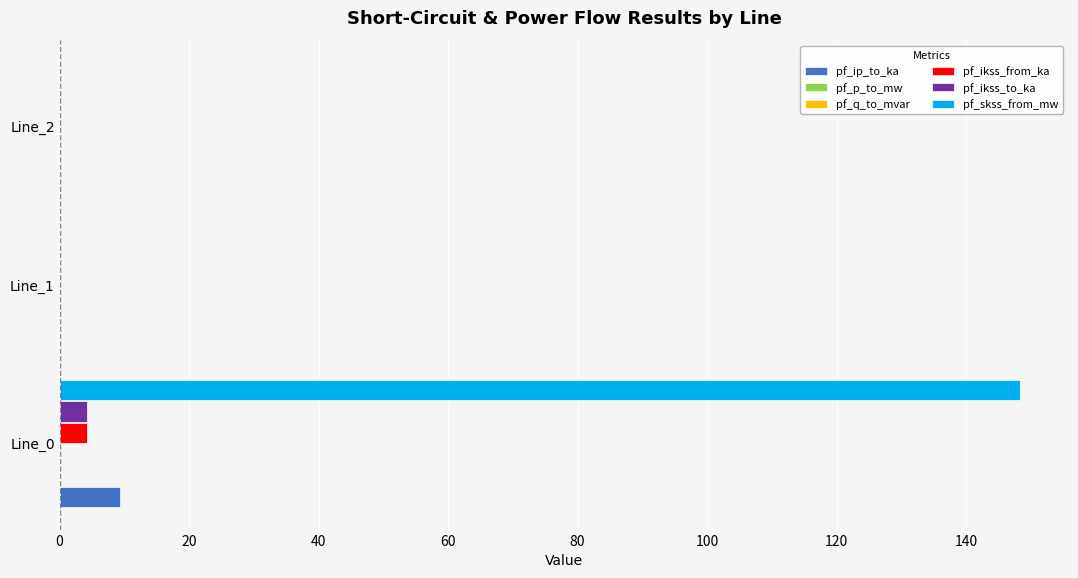

What is the sum of all pf_ikss_from_ka values?

4.3